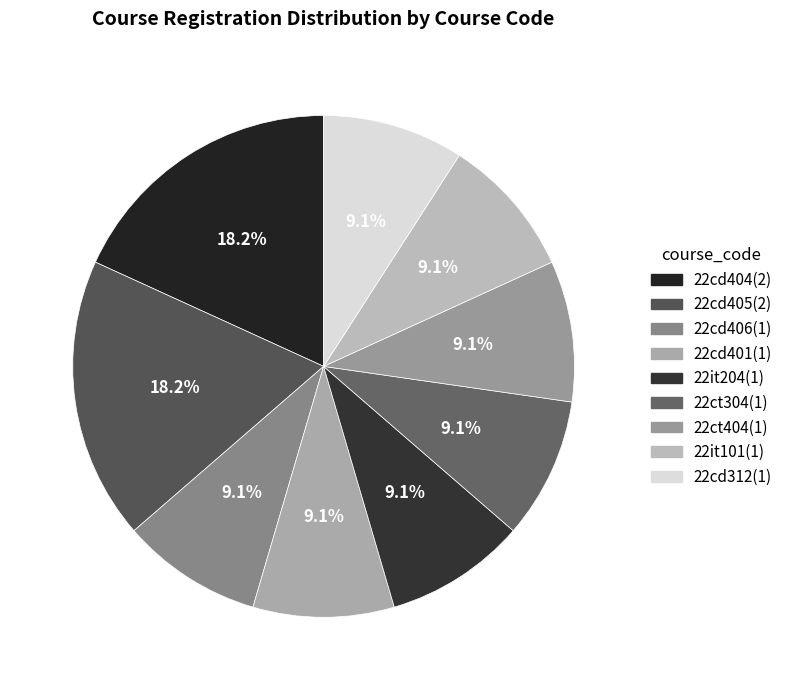

Do 22cd405 and 22it101 together represent more than half of the pie?

No